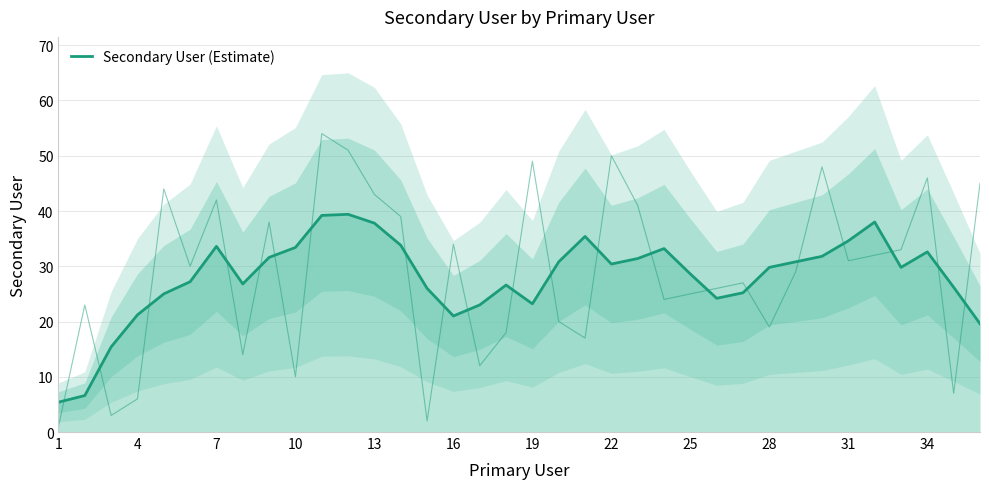

What is the average value?

28.0